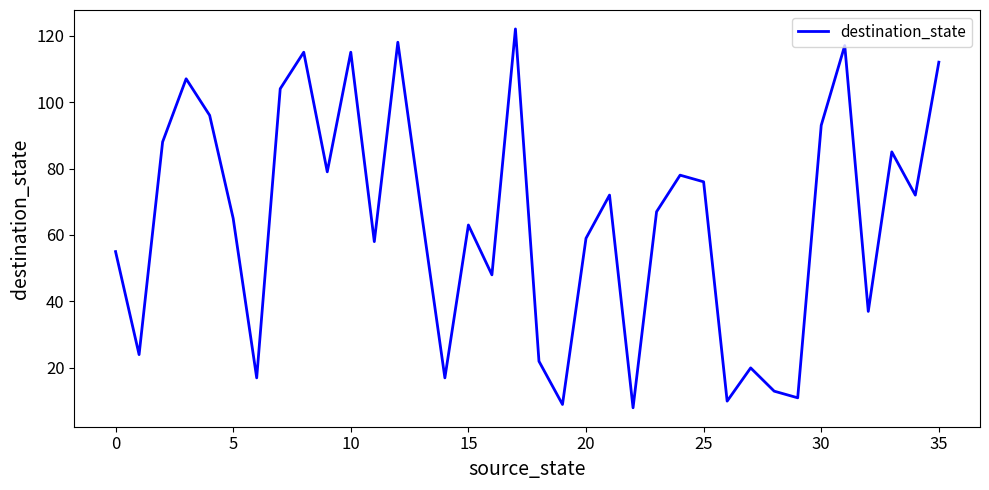

What is the difference between the maximum and minimum values?

114